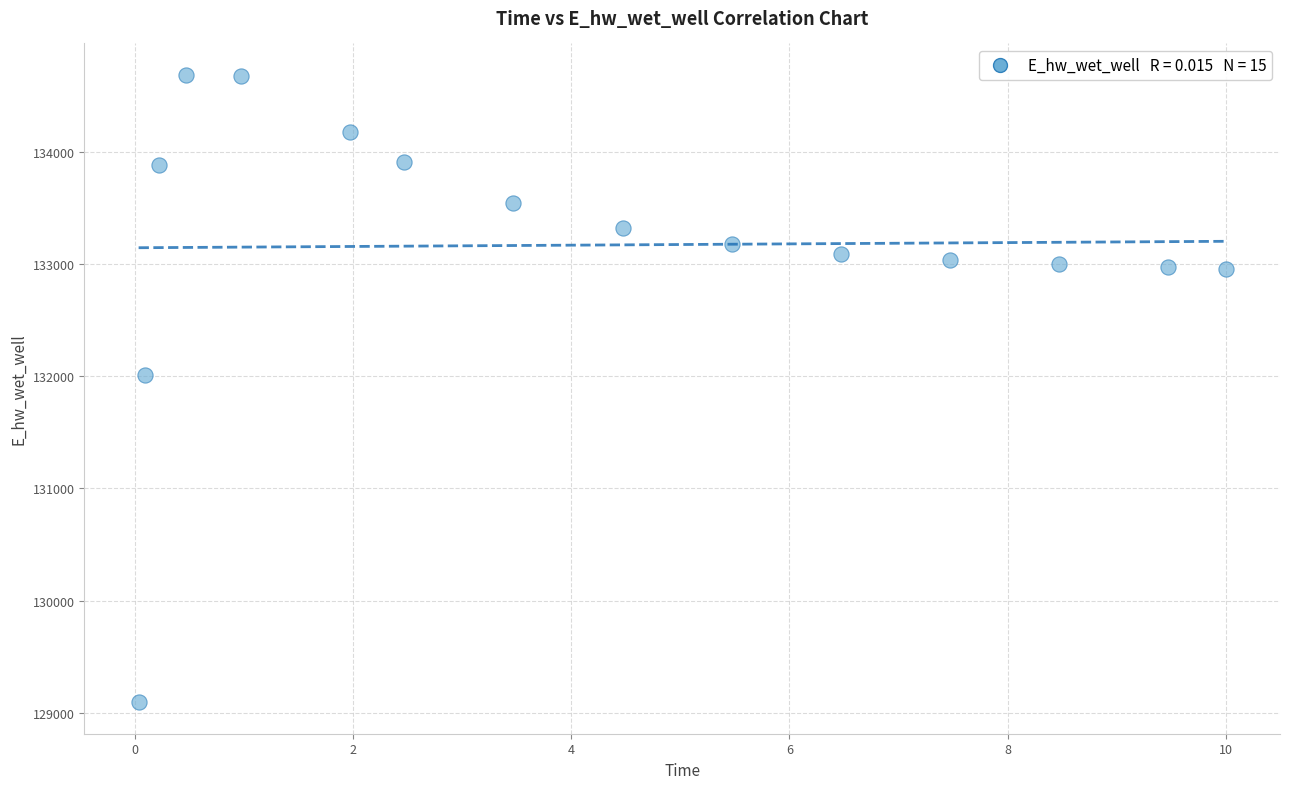

What Y value in the scatter plot is closest to 131889?

132011.0